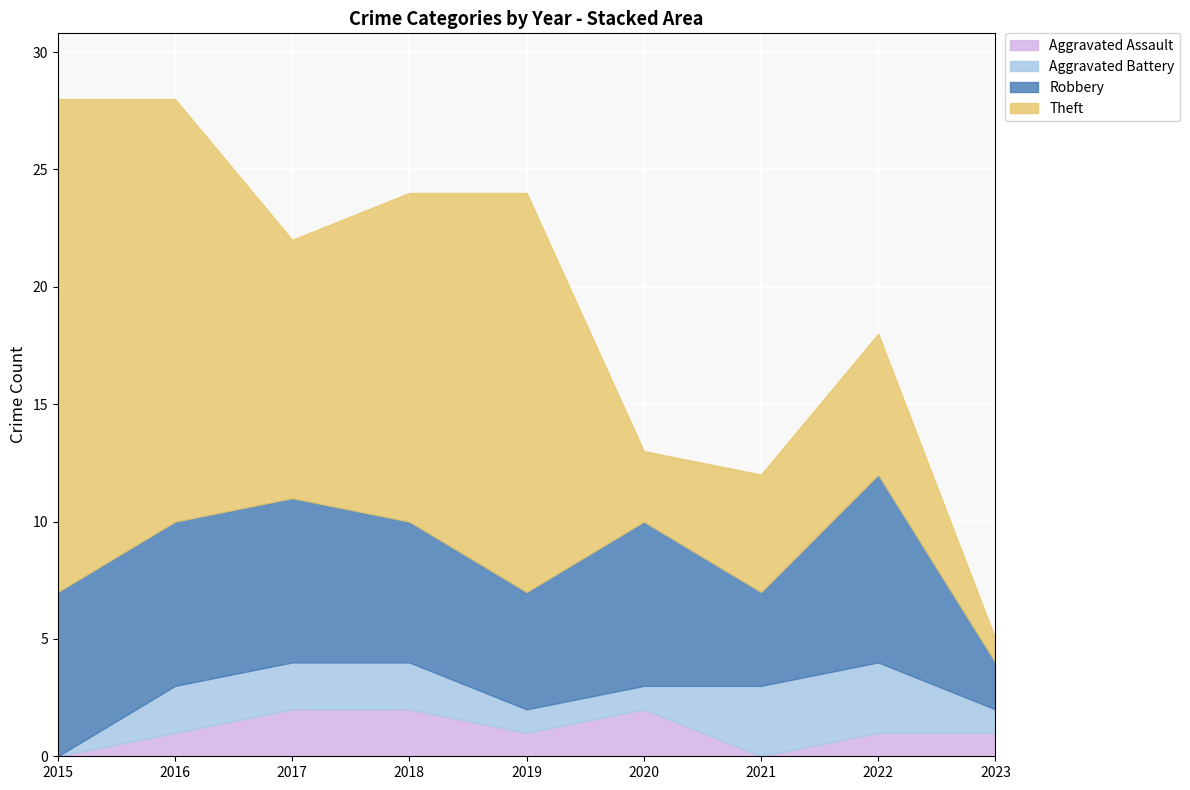

Reading right to left, what are all the values shown in this chart?

Aggravated Assault: 2023=1	2022=1	2021=0	2020=2	2019=1	2018=2	2017=2	2016=1	2015=0
Aggravated Battery: 2023=1	2022=3	2021=3	2020=1	2019=1	2018=2	2017=2	2016=2	2015=0
Robbery: 2023=2	2022=8	2021=4	2020=7	2019=5	2018=6	2017=7	2016=7	2015=7
Theft: 2023=1	2022=6	2021=5	2020=3	2019=17	2018=14	2017=11	2016=18	2015=21